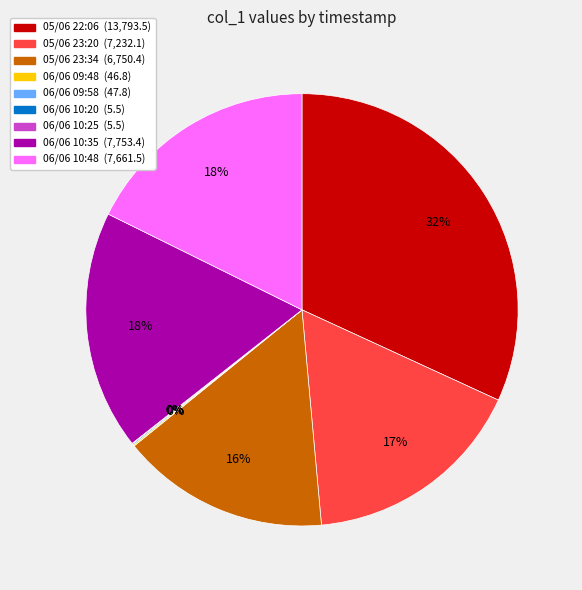

Is there a majority slice in this chart?

No